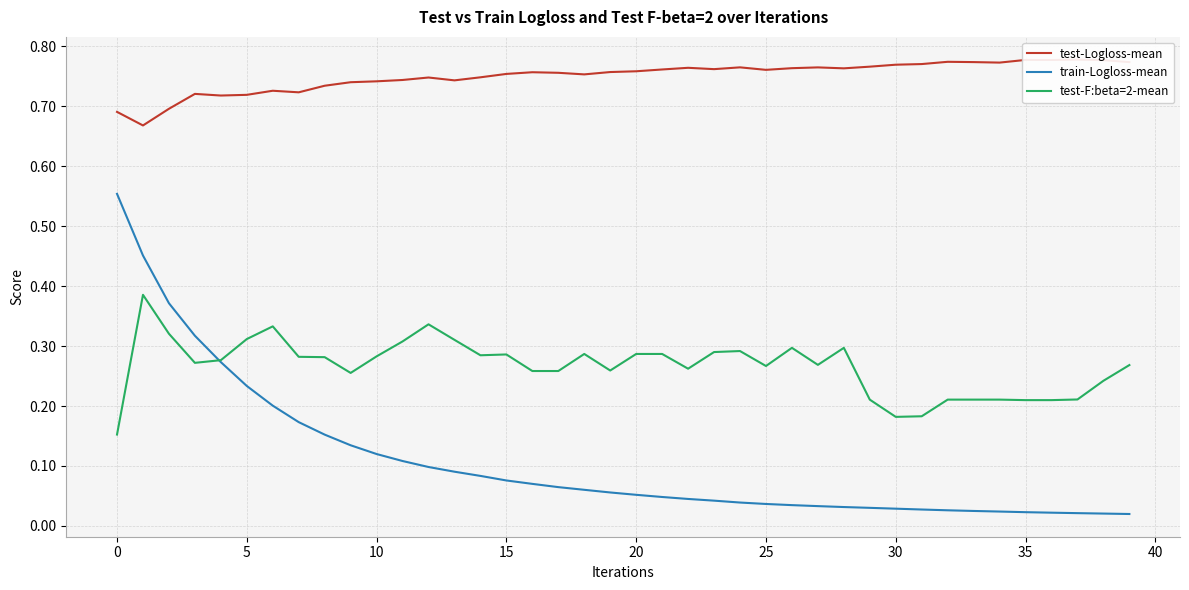

Which series has the largest total across all categories?

test-Logloss-mean